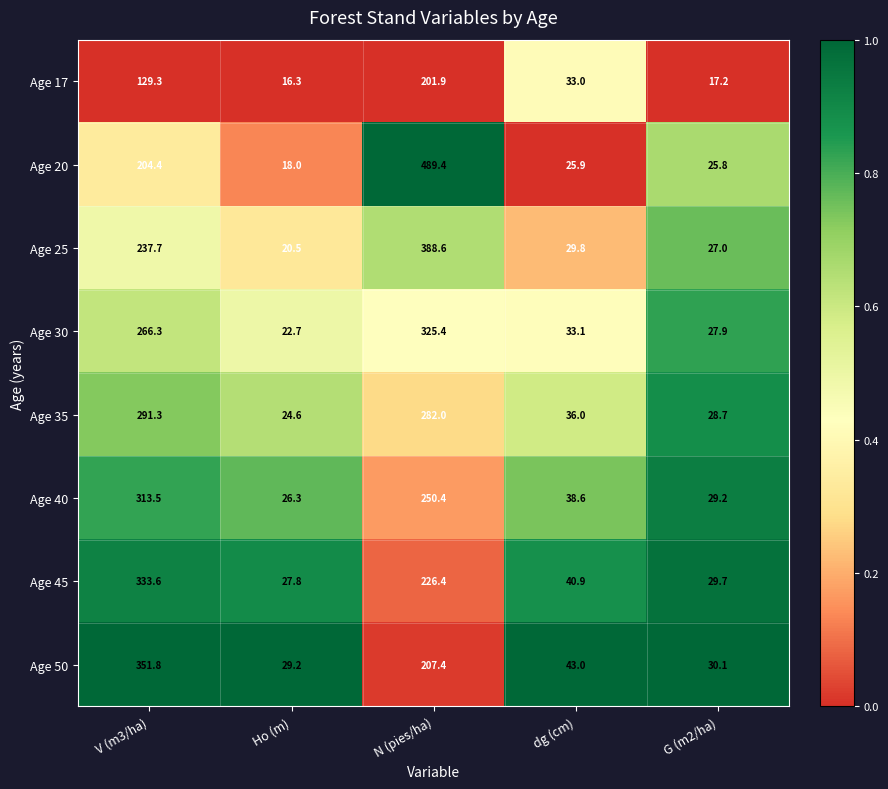

Which series has the largest total across all categories?

Age 20